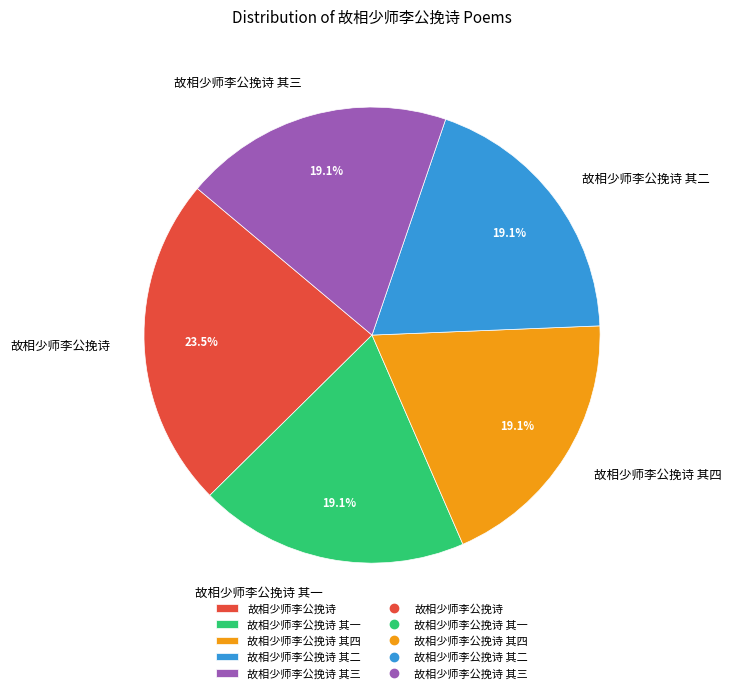

What is the largest slice in the pie chart?

故相少师李公挽诗